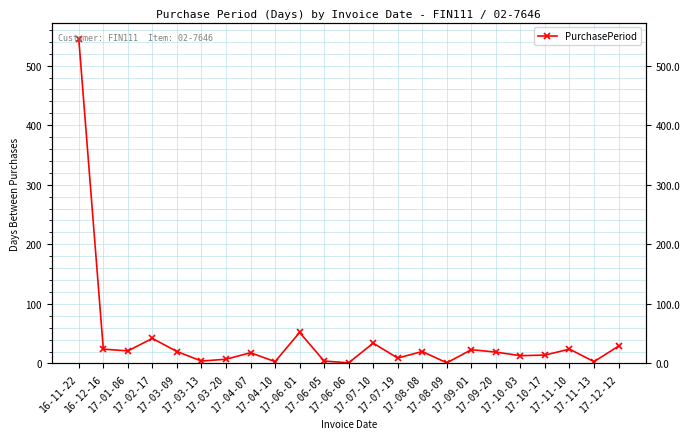

What is the approximate value at 17-10-03, to the nearest 10?

10